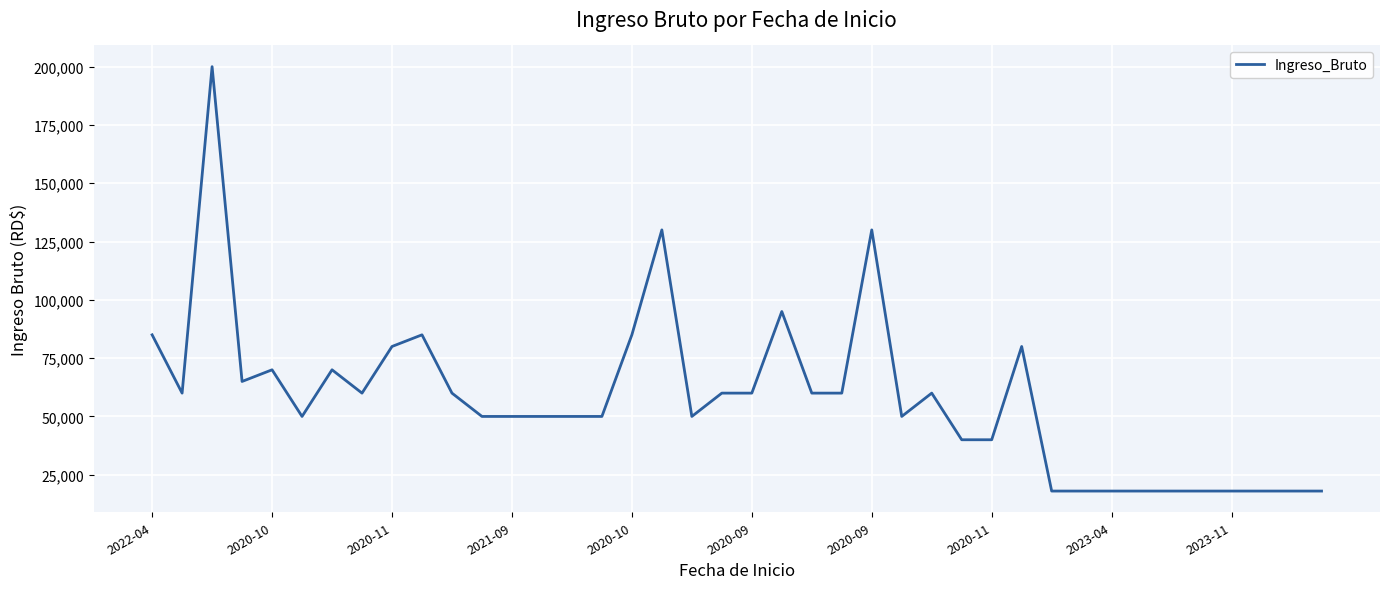

What is the smallest value displayed?

18000